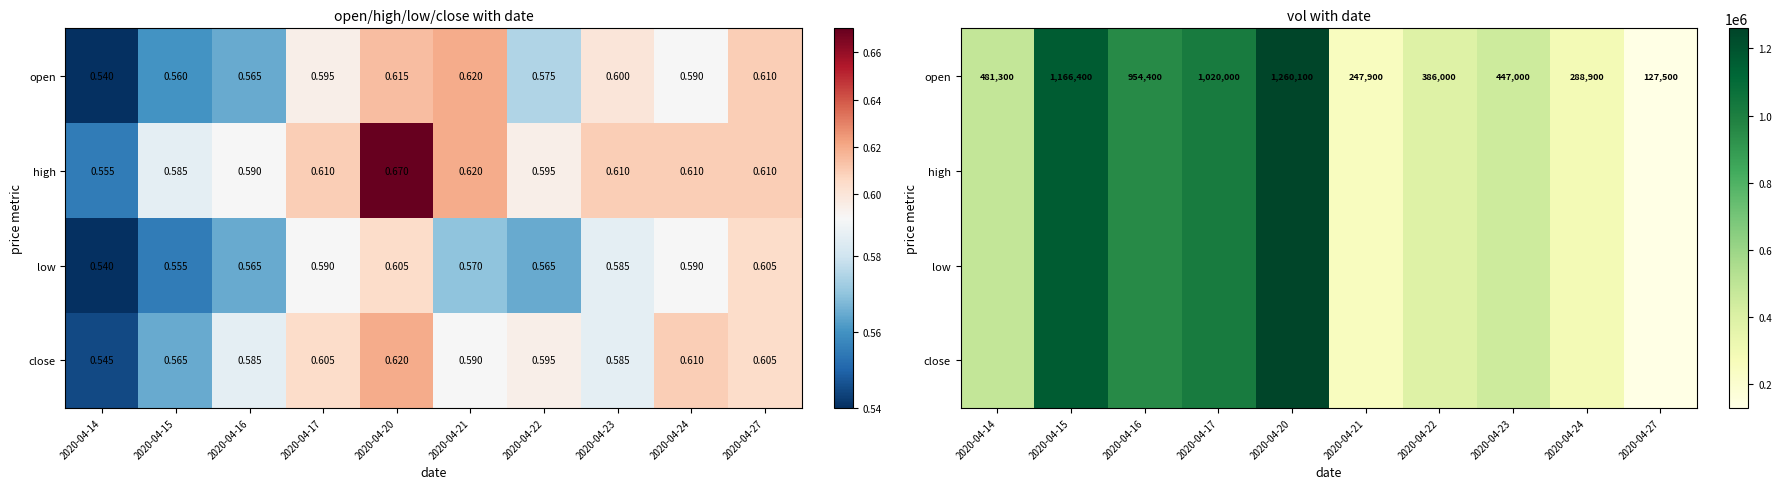

What is the difference between the second highest and second lowest values in the low series?

918500